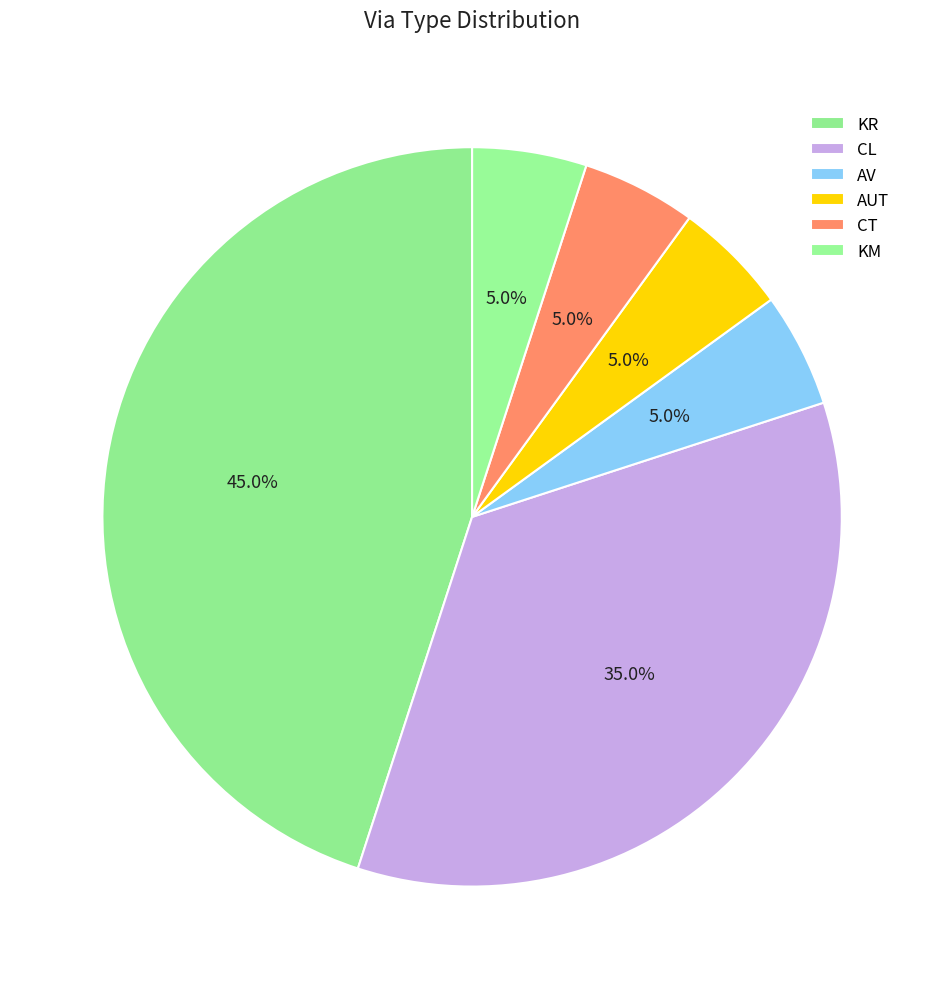

To the nearest percent, what percentage of the pie is CT?

5%